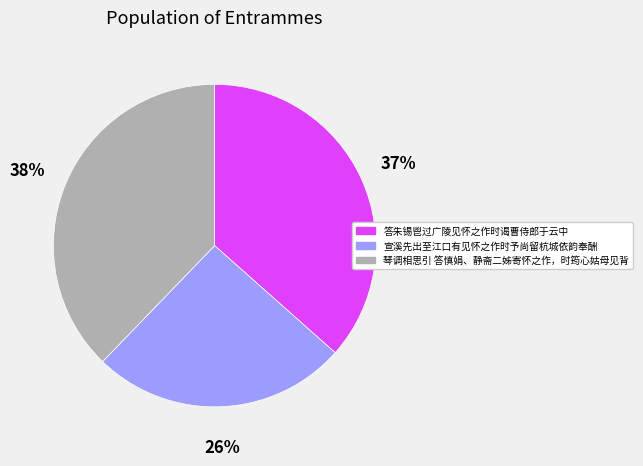

Is there a majority slice in this chart?

No